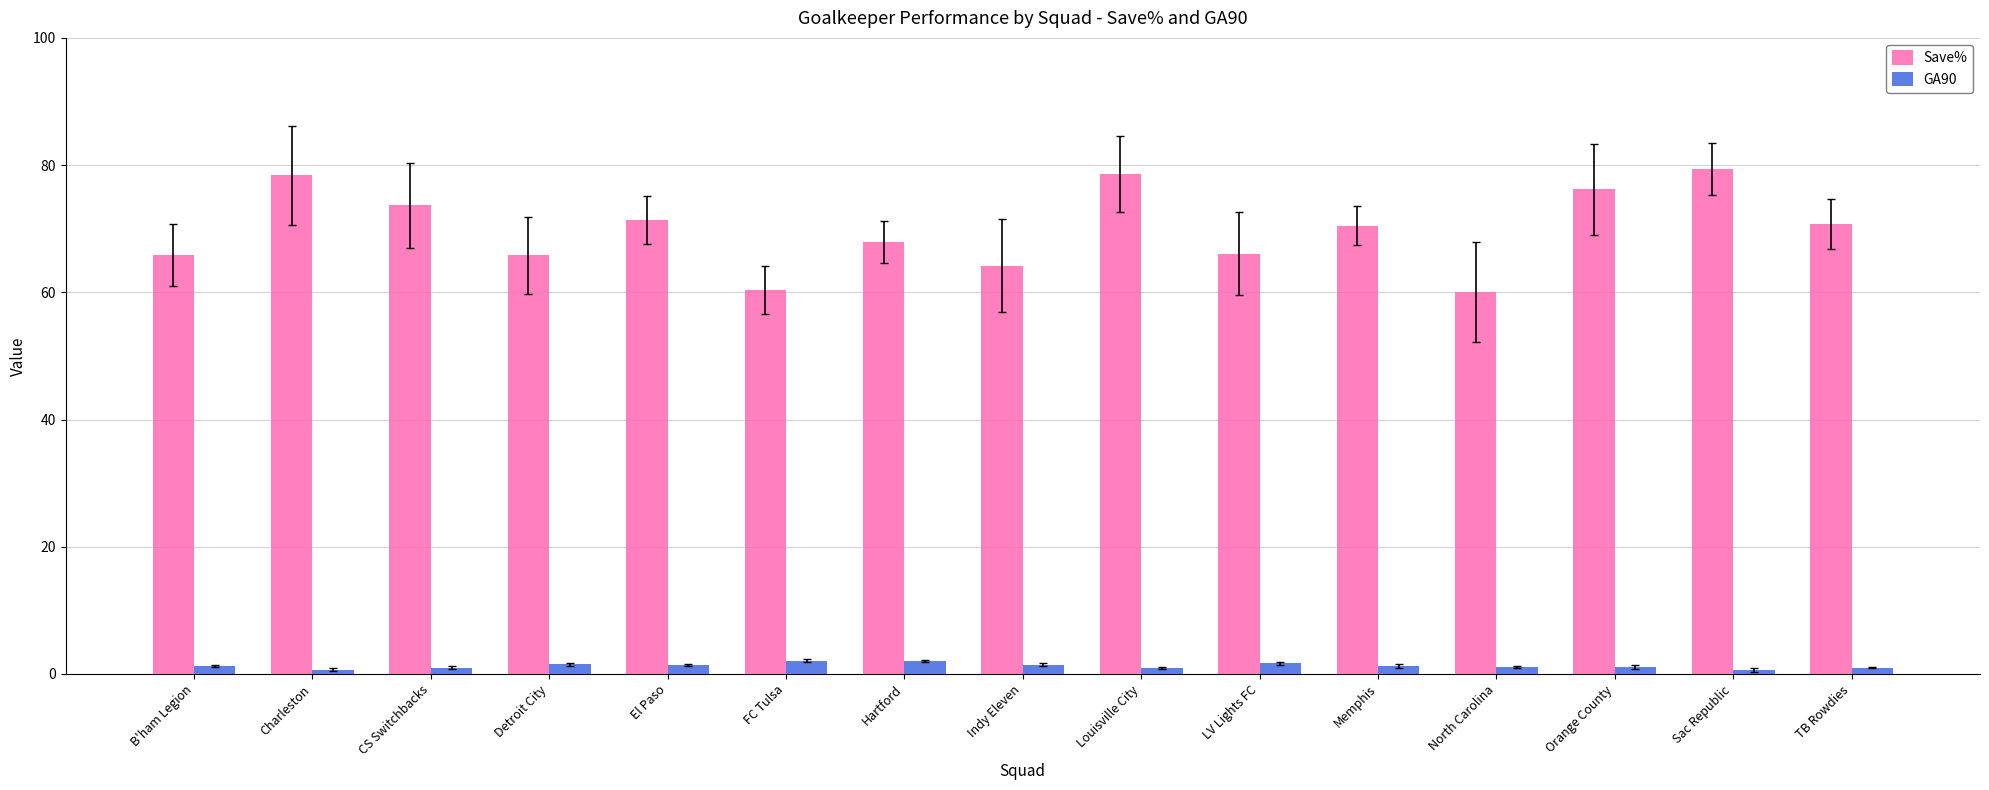

The value of Save% at Hartford is 67.9. True or false?

True